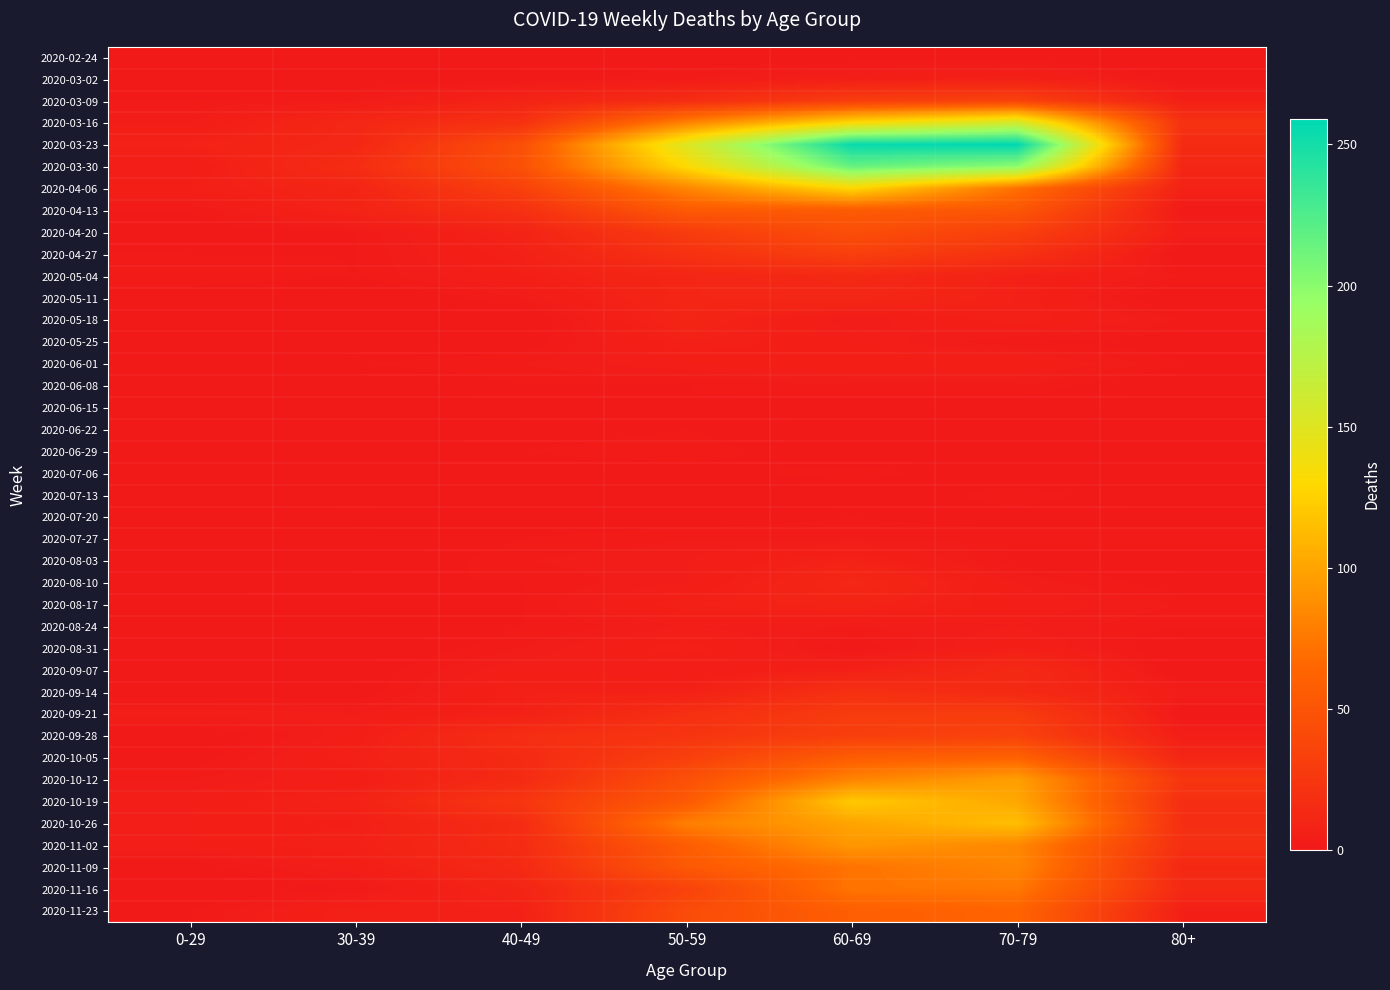

Reading right to left, list all the values displayed in this chart.

2020-02-24: 80+=0	70-79=1	60-69=1	50-59=1	40-49=1	30-39=0	0-29=0
2020-03-02: 80+=1	70-79=7	60-69=5	50-59=3	40-49=1	30-39=1	0-29=0
2020-03-09: 80+=6	70-79=35	60-69=31	50-59=17	40-49=9	30-39=3	0-29=2
2020-03-16: 80+=21	70-79=158	60-69=130	50-59=81	40-49=21	30-39=12	0-29=4
2020-03-23: 80+=15	70-79=259	60-69=255	50-59=151	40-49=46	30-39=12	0-29=8
2020-03-30: 80+=11	70-79=199	60-69=216	50-59=131	40-49=47	30-39=17	0-29=4
2020-04-06: 80+=8	70-79=71	60-69=129	50-59=83	40-49=34	30-39=10	0-29=6
2020-04-13: 80+=2	70-79=52	60-69=56	50-59=55	40-49=20	30-39=9	0-29=2
2020-04-20: 80+=5	70-79=33	60-69=45	50-59=30	40-49=9	30-39=2	0-29=1
2020-04-27: 80+=0	70-79=21	60-69=33	50-59=21	40-49=7	30-39=2	0-29=2
2020-05-04: 80+=3	70-79=7	60-69=14	50-59=11	40-49=6	30-39=2	0-29=3
2020-05-11: 80+=0	70-79=7	60-69=12	50-59=11	40-49=3	30-39=0	0-29=1
2020-05-18: 80+=3	70-79=7	60-69=3	50-59=10	40-49=0	30-39=1	0-29=0
2020-05-25: 80+=1	70-79=2	60-69=5	50-59=7	40-49=1	30-39=0	0-29=0
2020-06-01: 80+=2	70-79=6	60-69=6	50-59=5	40-49=3	30-39=2	0-29=0
2020-06-08: 80+=0	70-79=3	60-69=3	50-59=2	40-49=2	30-39=0	0-29=0
2020-06-15: 80+=1	70-79=1	60-69=1	50-59=2	40-49=1	30-39=0	0-29=0
2020-06-22: 80+=0	70-79=1	60-69=0	50-59=2	40-49=1	30-39=0	0-29=1
2020-06-29: 80+=0	70-79=0	60-69=0	50-59=3	40-49=2	30-39=0	0-29=0
2020-07-06: 80+=0	70-79=0	60-69=3	50-59=1	40-49=1	30-39=1	0-29=0
2020-07-13: 80+=0	70-79=3	60-69=0	50-59=0	40-49=0	30-39=0	0-29=0
2020-07-20: 80+=1	70-79=1	60-69=2	50-59=1	40-49=1	30-39=2	0-29=1
2020-07-27: 80+=3	70-79=3	60-69=3	50-59=3	40-49=2	30-39=0	0-29=0
2020-08-03: 80+=1	70-79=1	60-69=8	50-59=4	40-49=3	30-39=0	0-29=1
2020-08-10: 80+=1	70-79=4	60-69=12	50-59=4	40-49=2	30-39=2	0-29=1
2020-08-17: 80+=3	70-79=5	60-69=9	50-59=7	40-49=2	30-39=2	0-29=0
2020-08-24: 80+=2	70-79=4	60-69=3	50-59=4	40-49=2	30-39=0	0-29=0
2020-08-31: 80+=0	70-79=6	60-69=1	50-59=7	40-49=3	30-39=0	0-29=0
2020-09-07: 80+=0	70-79=14	60-69=7	50-59=4	40-49=5	30-39=1	0-29=0
2020-09-14: 80+=4	70-79=14	60-69=20	50-59=7	40-49=7	30-39=1	0-29=1
2020-09-21: 80+=1	70-79=30	60-69=29	50-59=19	40-49=7	30-39=4	0-29=5
2020-09-28: 80+=5	70-79=35	60-69=32	50-59=24	40-49=18	30-39=5	0-29=0
2020-10-05: 80+=11	70-79=62	60-69=58	50-59=33	40-49=15	30-39=7	0-29=1
2020-10-12: 80+=25	70-79=97	60-69=82	50-59=47	40-49=15	30-39=5	0-29=3
2020-10-19: 80+=18	70-79=102	60-69=121	50-59=55	40-49=25	30-39=8	0-29=5
2020-10-26: 80+=18	70-79=115	60-69=100	50-59=79	40-49=16	30-39=6	0-29=5
2020-11-02: 80+=19	70-79=84	60-69=93	50-59=58	40-49=16	30-39=7	0-29=5
2020-11-09: 80+=13	70-79=83	60-69=72	50-59=54	40-49=14	30-39=5	0-29=1
2020-11-16: 80+=14	70-79=75	60-69=73	50-59=35	40-49=10	30-39=2	0-29=0
2020-11-23: 80+=6	70-79=63	60-69=59	50-59=43	40-49=7	30-39=7	0-29=2